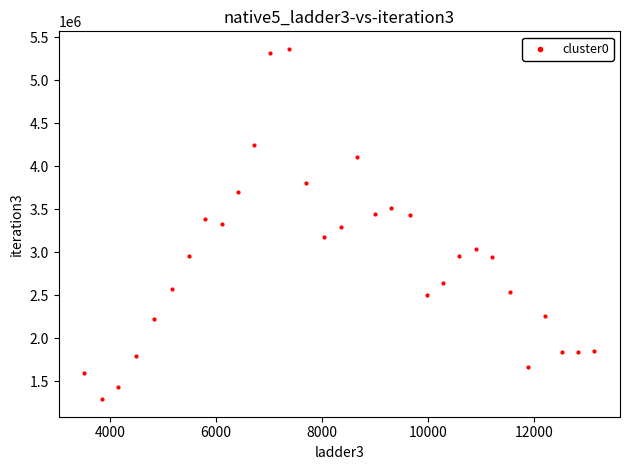

What is the range of X values (max minus min)?

9624.2